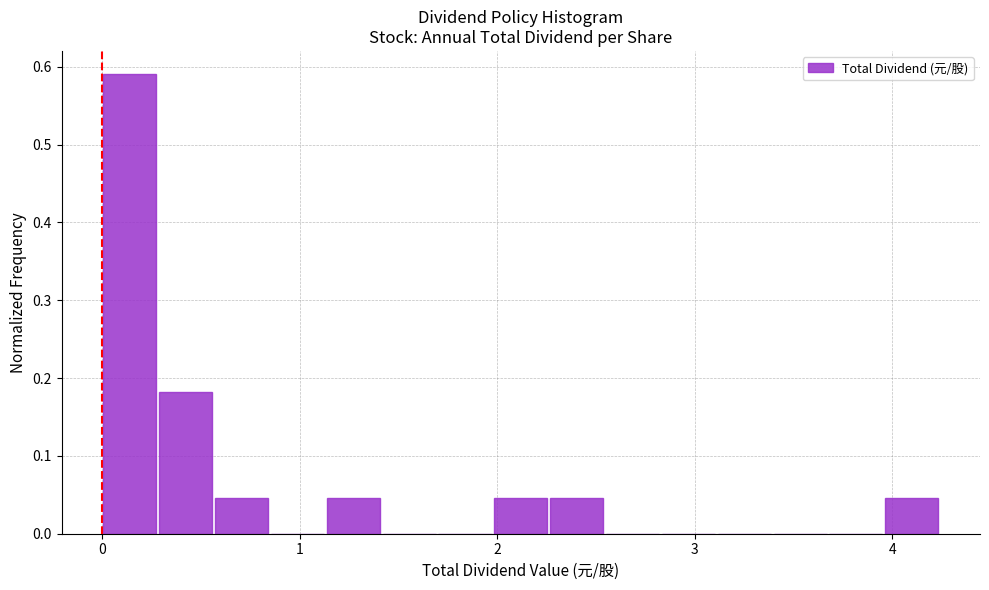

Around what value on the x-axis is the tallest bar? Give the approximate position of its centre, as read against the axis.

0.1